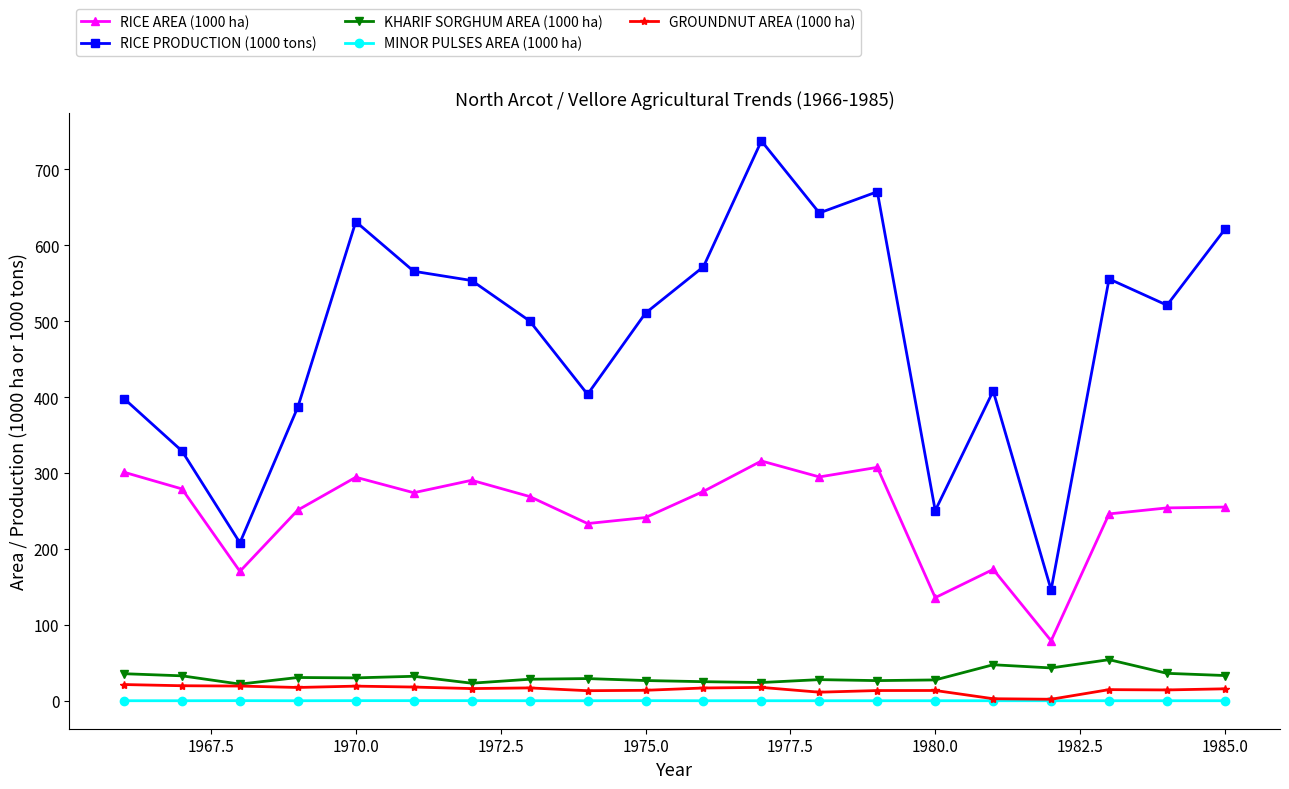

What is the maximum value for KHARIF SORGHUM AREA (1000 ha)?

54.1